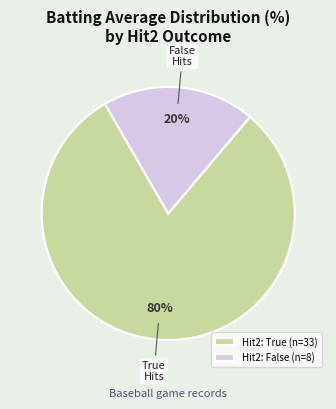

Which has a higher value, Hit2: False (n=8) or Hit2: True (n=33)?

Hit2: True (n=33)